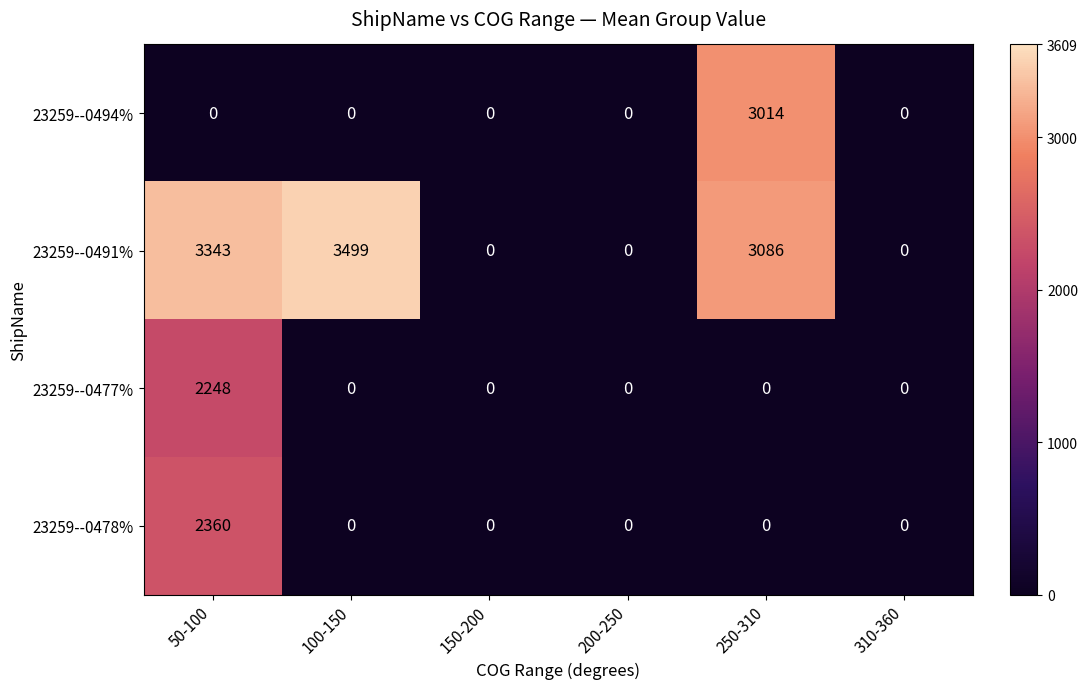

At which category is the sum across all series the highest?

50-100